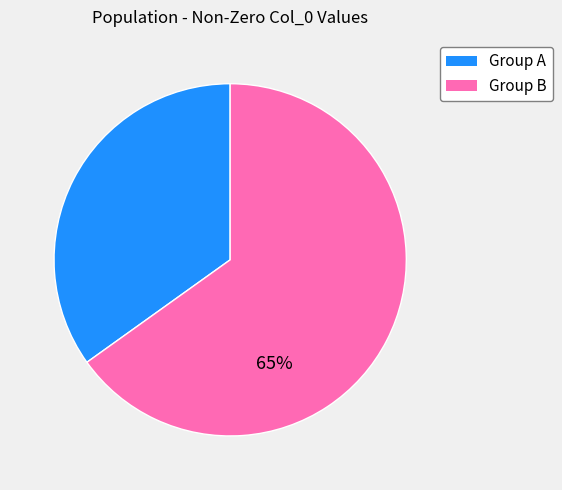

Does any single category account for the majority?

Yes